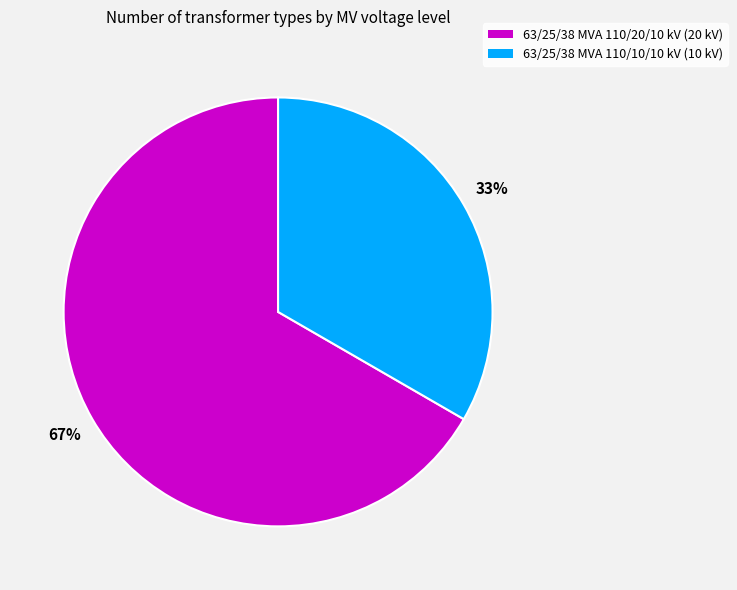

Which category has the biggest portion of the pie?

63/25/38 MVA 110/20/10 kV